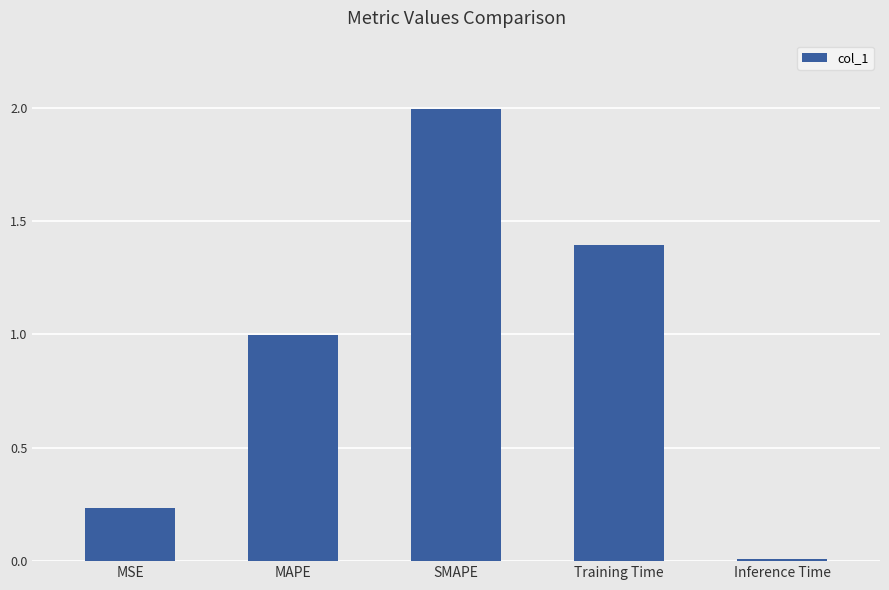

What is the label of the 4th bar from the right?

MAPE